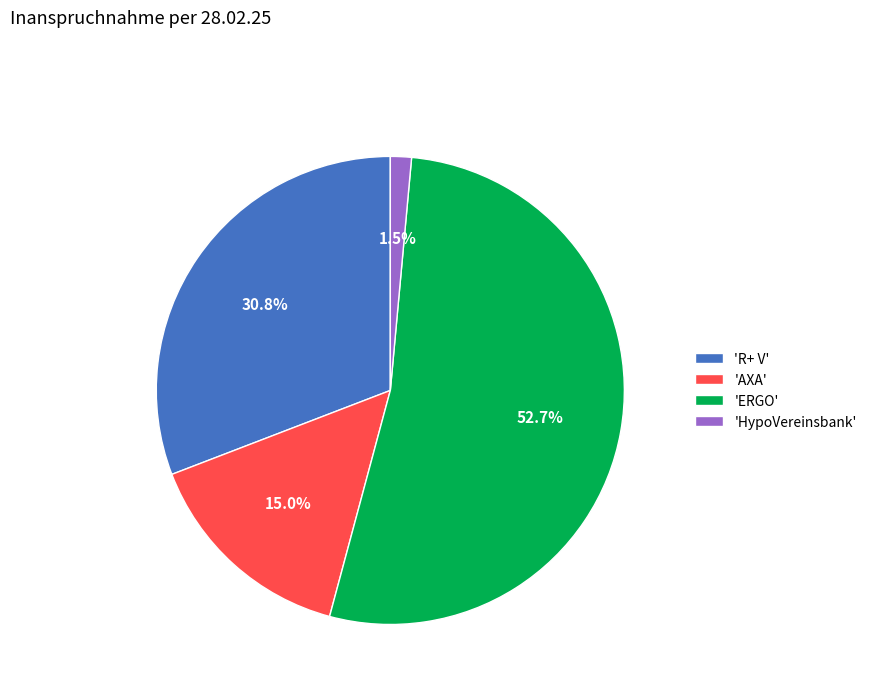

Which slice is the smallest?

'HypoVereinsbank'